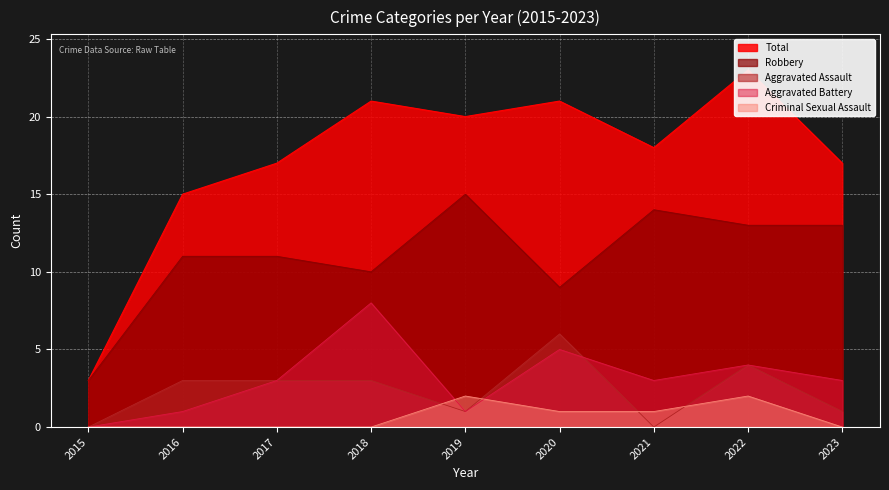

True or false: Aggravated Battery and Robbery intersect in this chart.

False